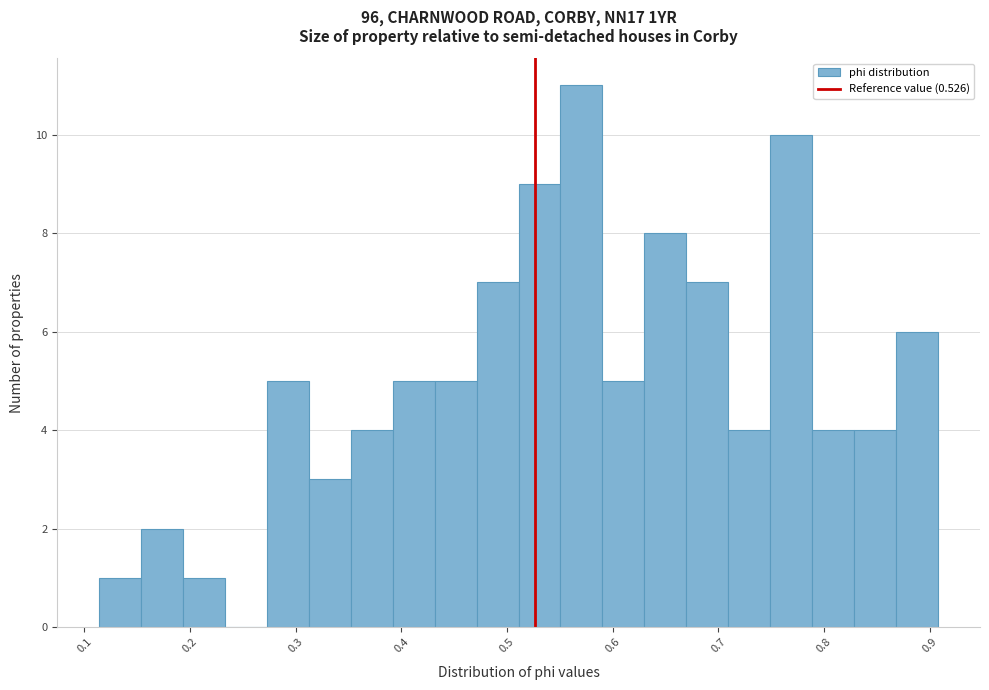

Around what value on the x-axis is the tallest bar? Give the approximate position of its centre, as read against the axis.

0.57